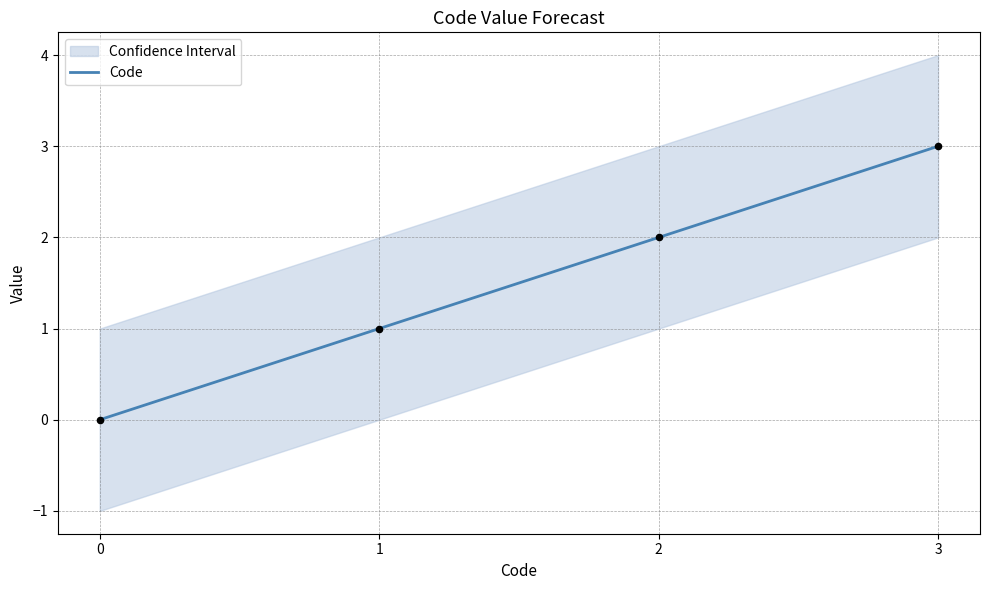

What is the change in value from 0 to 1?

+1